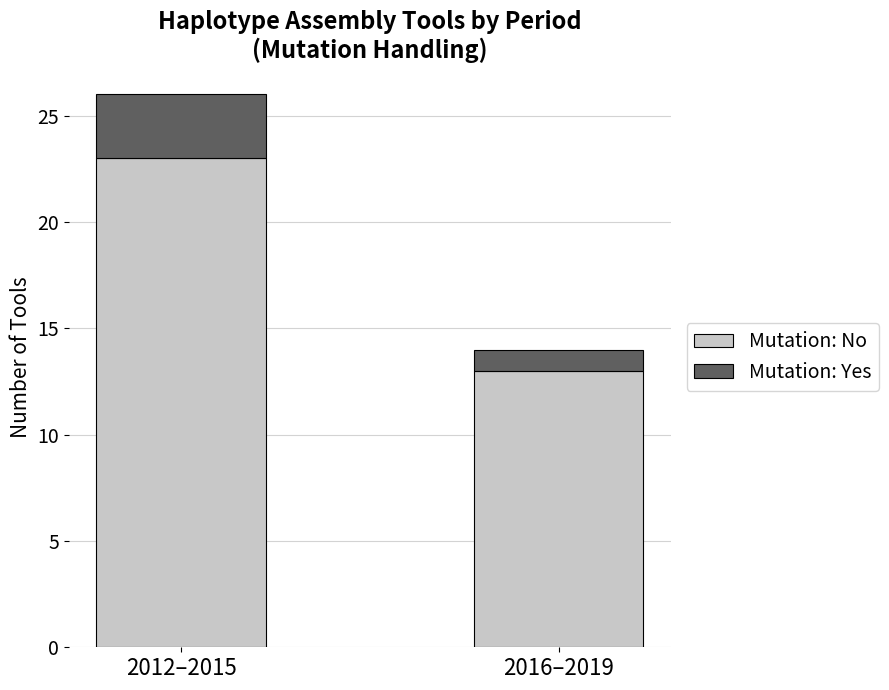

True or false: Mutation: No has a value of 23 at 2012–2015.

True